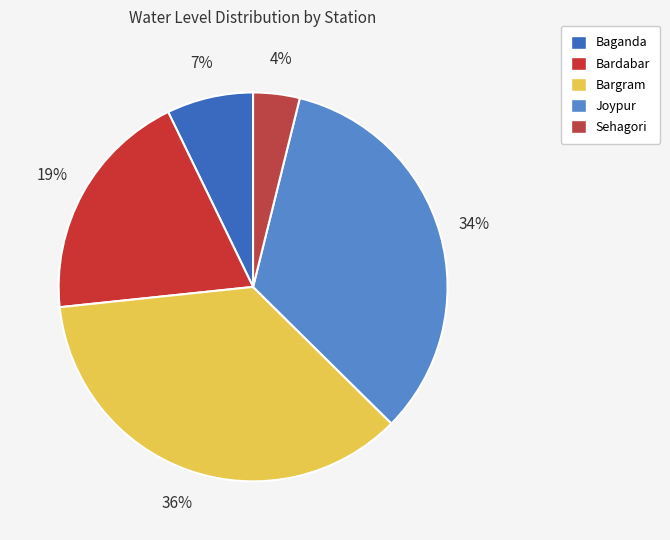

True or false: Bardabar accounts for 10% of the total.

False